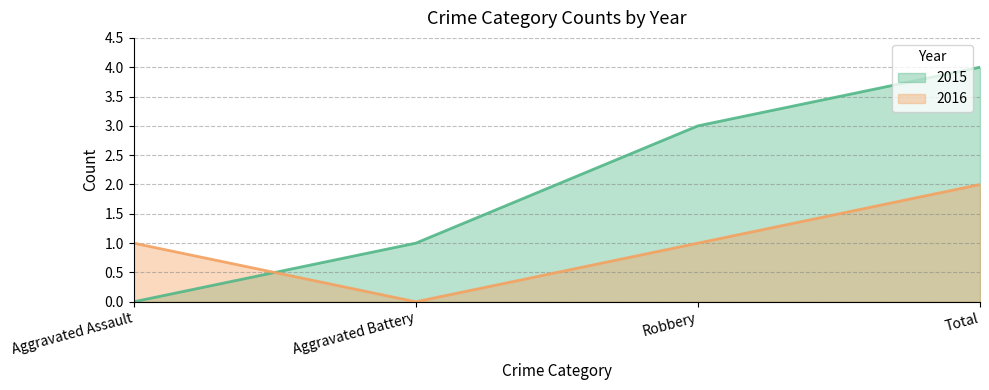

Is the value of 2016 at Aggravated Battery greater than the value of 2015 at Robbery?

No